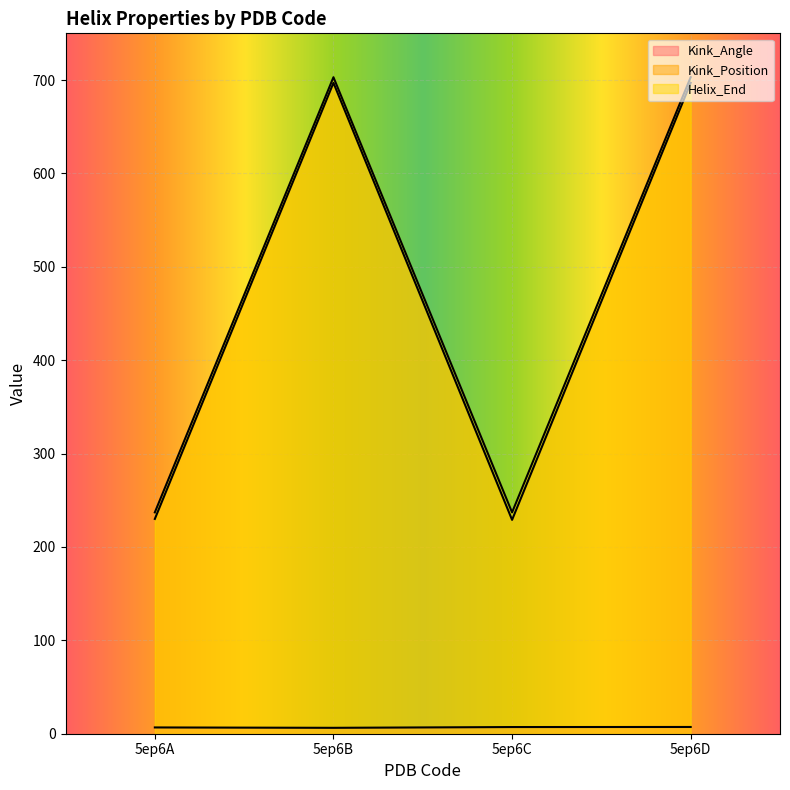

True or false: Kink_Position and Helix_End intersect in this chart.

False